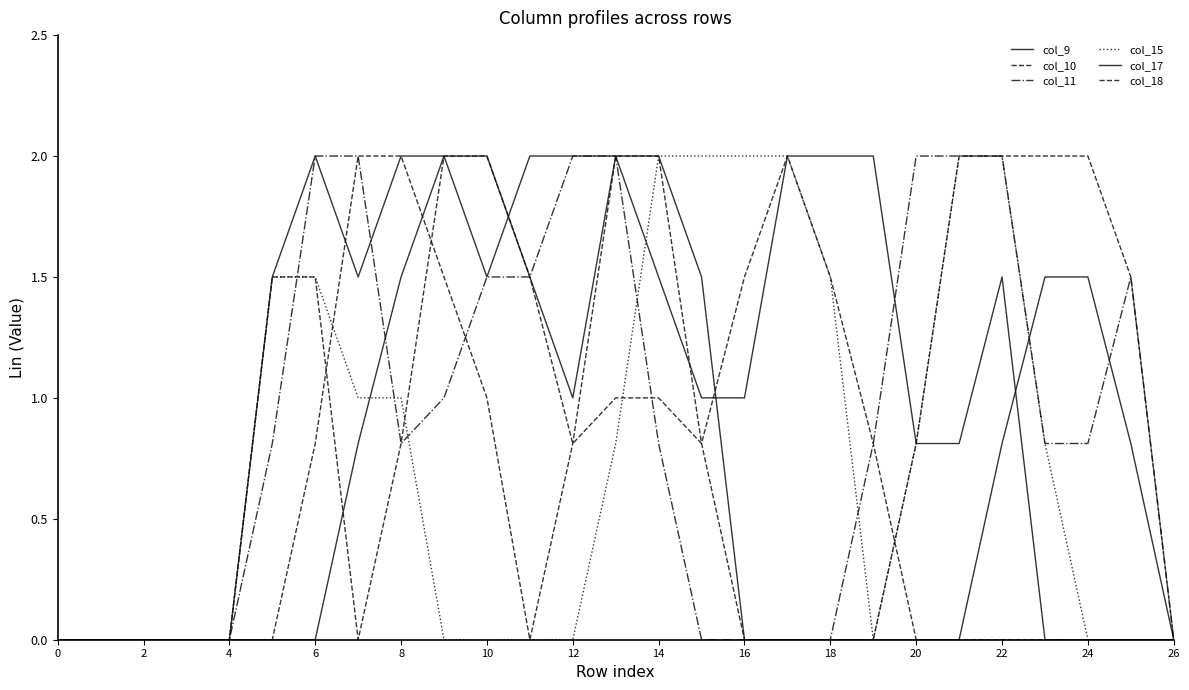

Count the number of data series in this chart.

6